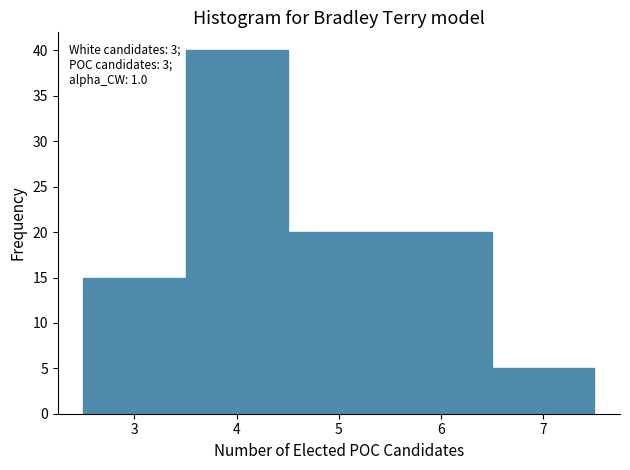

Which range on the x-axis has the tallest bar?

3.5 to 4.5